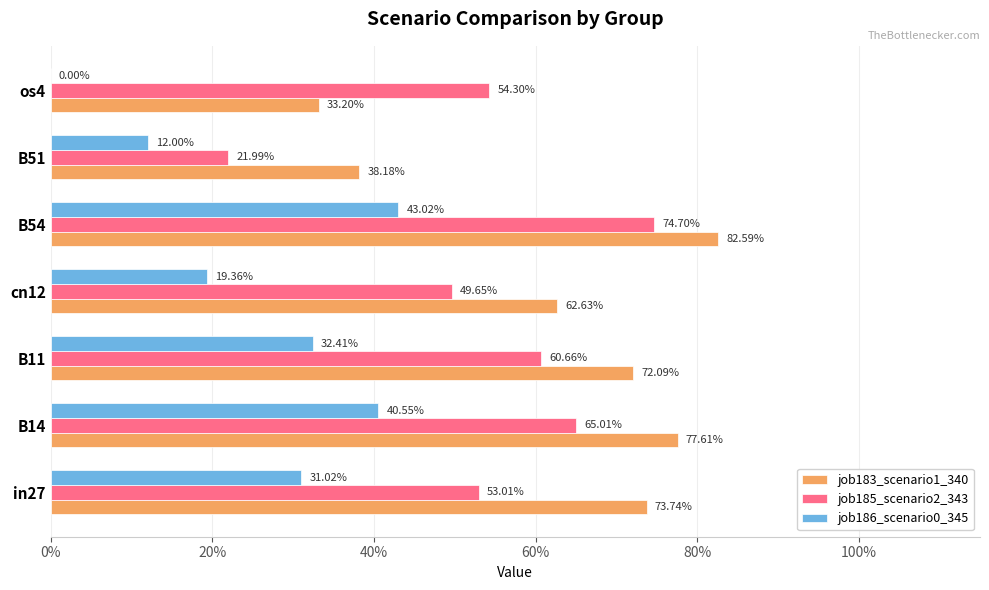

What are all the series names shown in the legend?

job183_scenario1_340, job185_scenario2_343, job186_scenario0_345